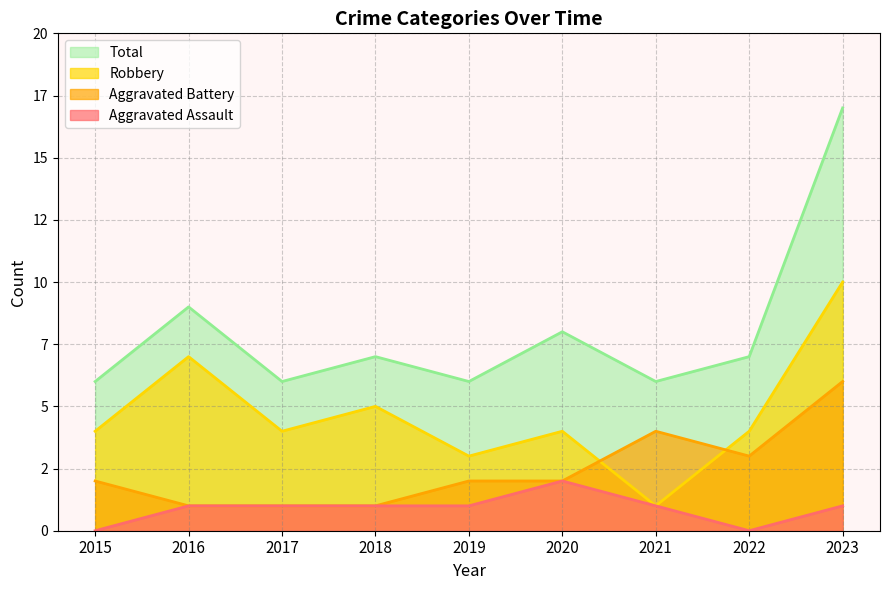

What is the sum of all Robbery values?

42